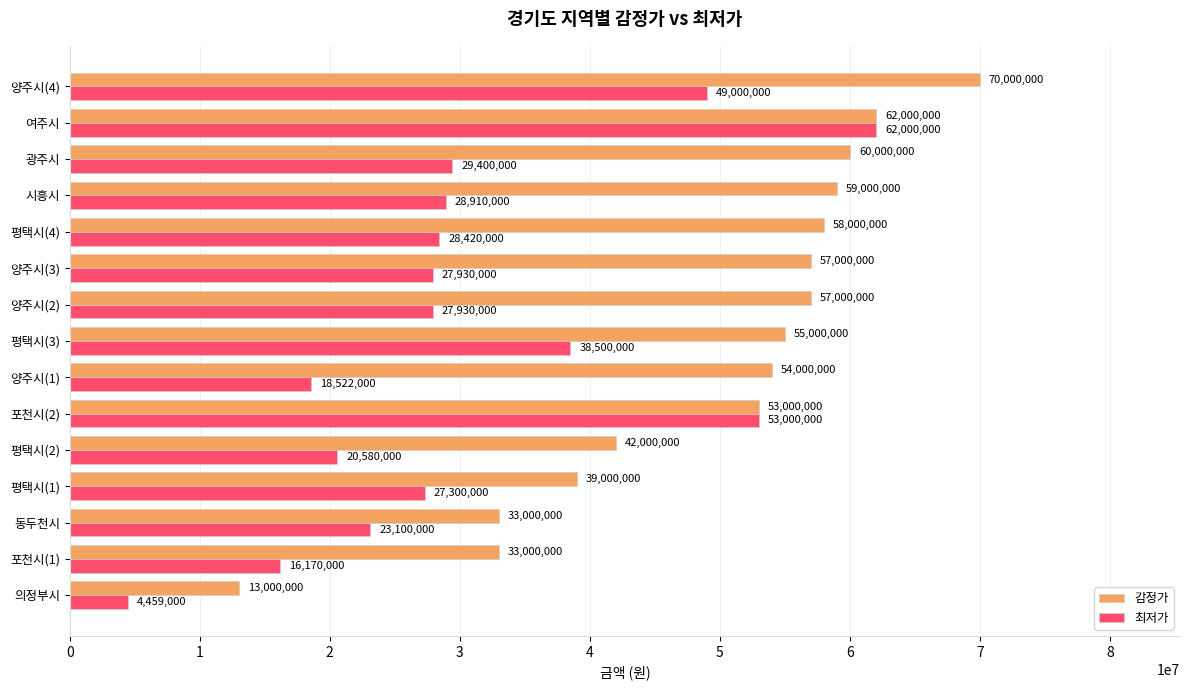

What is the total value across all series at 평택시(4)?

86420000